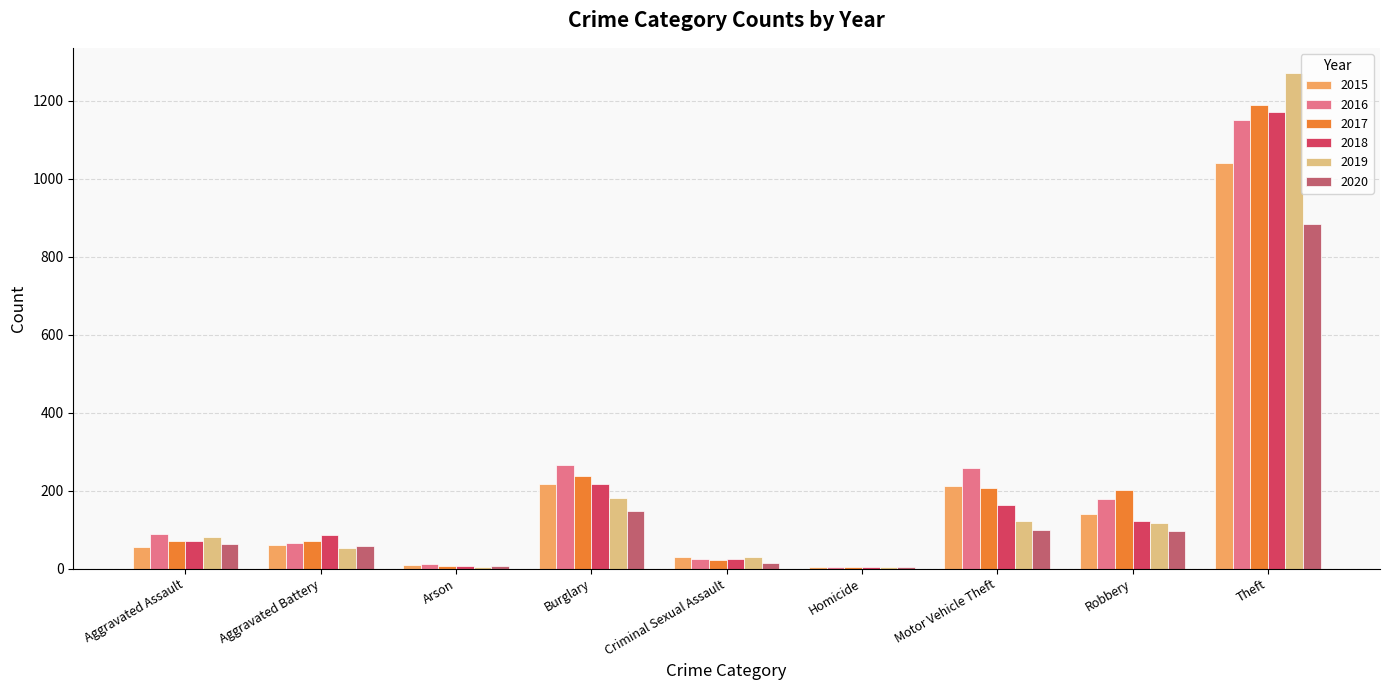

Is the value of 2020 at Robbery greater than the value of 2015 at Motor Vehicle Theft?

No